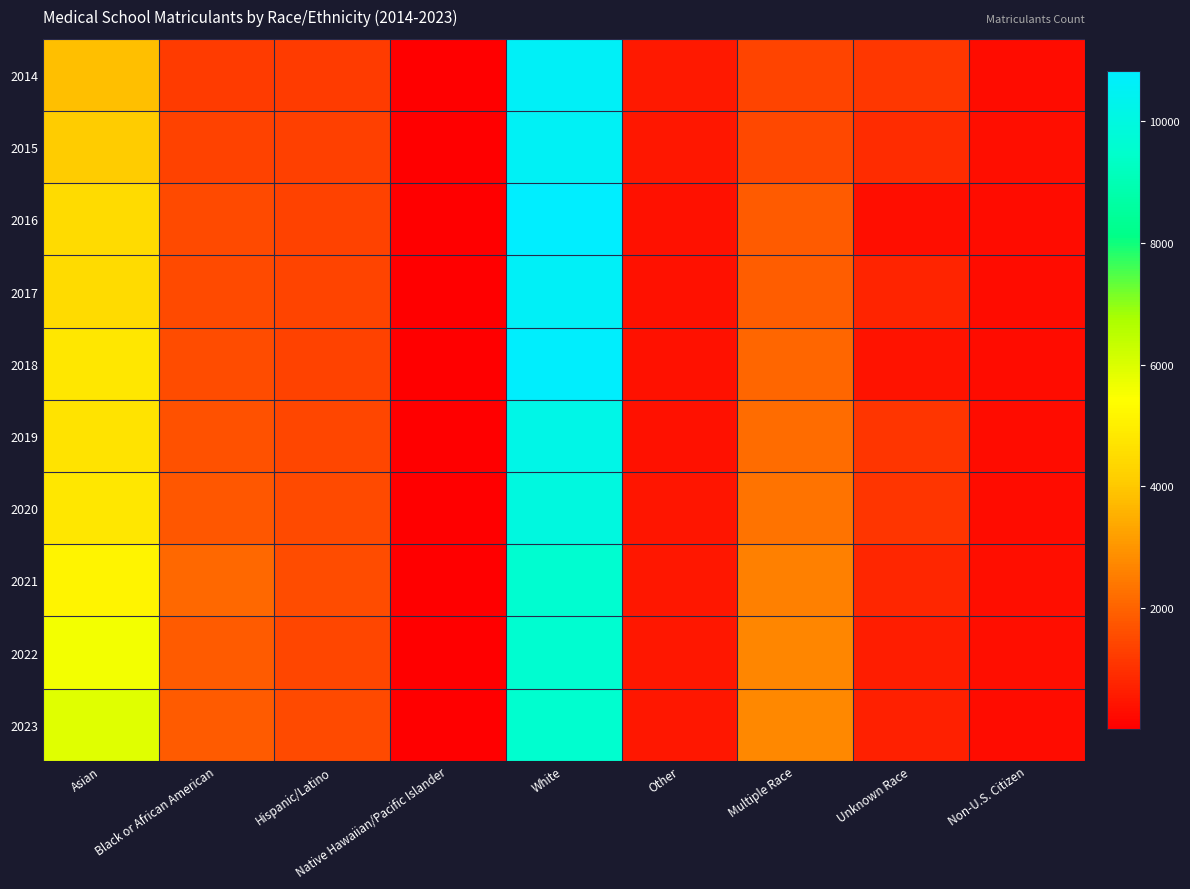

Reading left to right, extract all data points from this chart.

2014: Asian=3816	Black or African American=1227	Hispanic/Latino=1230	Native Hawaiian/Pacific Islander=27	White=10609	Other=523	Multiple Race=1406	Unknown Race=1152	Non-U.S. Citizen=300
2015: Asian=4095	Black or African American=1349	Hispanic/Latino=1320	Native Hawaiian/Pacific Islander=17	White=10570	Other=497	Multiple Race=1460	Unknown Race=939	Non-U.S. Citizen=329
2016: Asian=4475	Black or African American=1497	Hispanic/Latino=1335	Native Hawaiian/Pacific Islander=13	White=10828	Other=360	Multiple Race=1858	Unknown Race=341	Non-U.S. Citizen=269
2017: Asian=4481	Black or African American=1505	Hispanic/Latino=1383	Native Hawaiian/Pacific Islander=14	White=10585	Other=388	Multiple Race=1900	Unknown Race=765	Non-U.S. Citizen=275
2018: Asian=4787	Black or African American=1540	Hispanic/Latino=1350	Native Hawaiian/Pacific Islander=23	White=10783	Other=381	Multiple Race=2045	Unknown Race=394	Non-U.S. Citizen=280
2019: Asian=4687	Black or African American=1627	Hispanic/Latino=1412	Native Hawaiian/Pacific Islander=13	White=10184	Other=379	Multiple Race=2178	Unknown Race=1073	Non-U.S. Citizen=272
2020: Asian=4803	Black or African American=1767	Hispanic/Latino=1524	Native Hawaiian/Pacific Islander=14	White=9944	Other=470	Multiple Race=2311	Unknown Race=1094	Non-U.S. Citizen=276
2021: Asian=5153	Black or African American=2124	Hispanic/Latino=1575	Native Hawaiian/Pacific Islander=13	White=9580	Other=480	Multiple Race=2575	Unknown Race=798	Non-U.S. Citizen=328
2022: Asian=5604	Black or African American=1856	Hispanic/Latino=1444	Native Hawaiian/Pacific Islander=22	White=9599	Other=496	Multiple Race=2698	Unknown Race=642	Non-U.S. Citizen=314
2023: Asian=5901	Black or African American=1845	Hispanic/Latino=1493	Native Hawaiian/Pacific Islander=19	White=9534	Other=483	Multiple Race=2726	Unknown Race=657	Non-U.S. Citizen=287